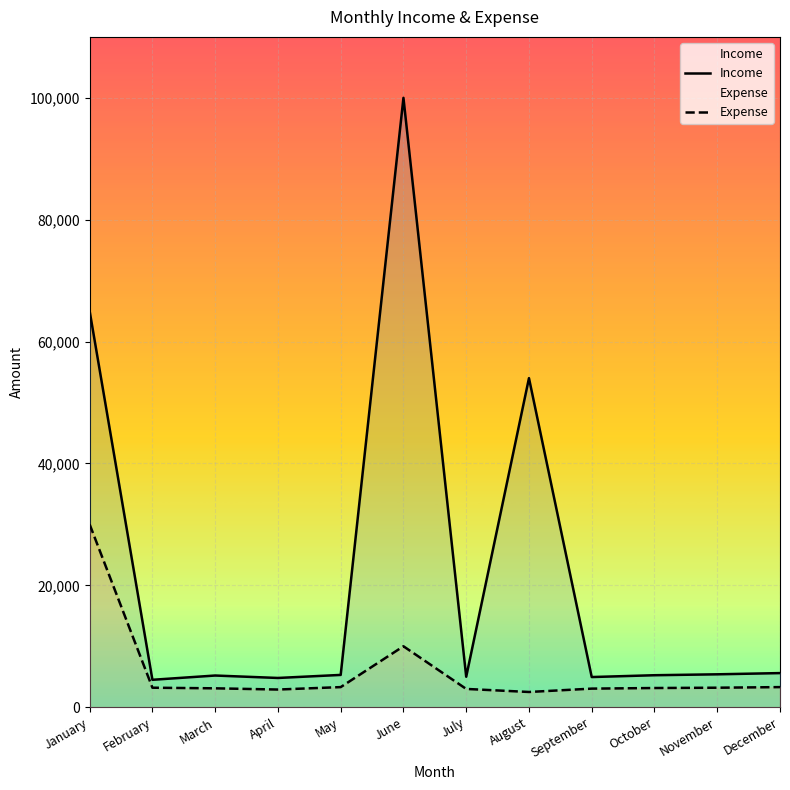

Reading right to left, what are all the values shown in this chart?

Income: December=5600	November=5400	October=5250	September=4950	August=54000	July=5000	June=100000	May=5300	April=4800	March=5200	February=4500	January=65000
Expense: December=3300	November=3200	October=3150	September=3050	August=2500	July=3000	June=10000	May=3300	April=2900	March=3100	February=3200	January=30000